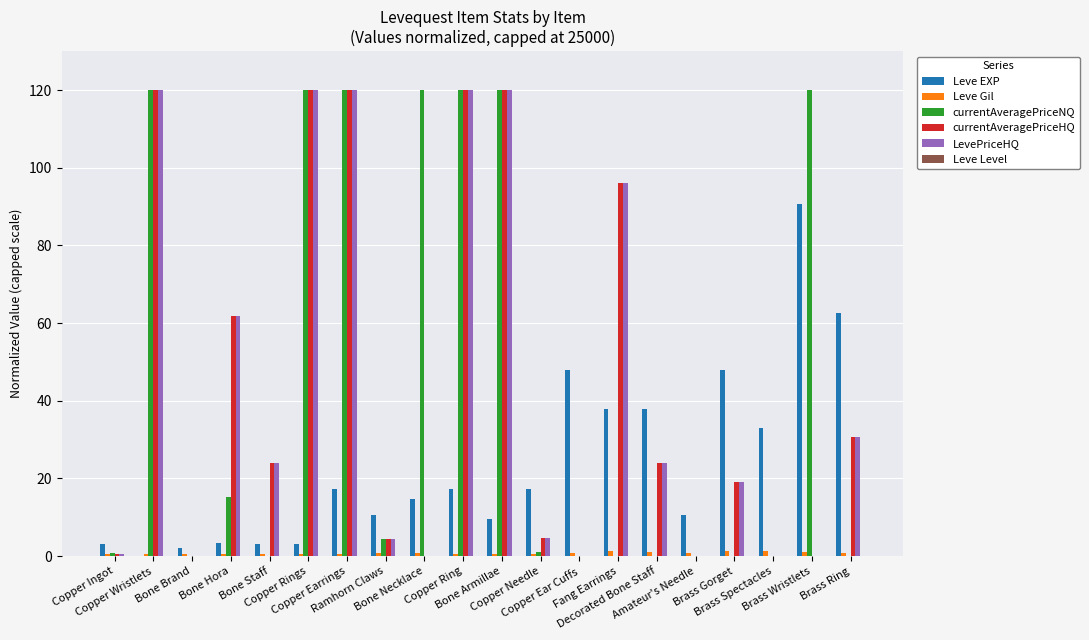

How many groups of bars are there?

20